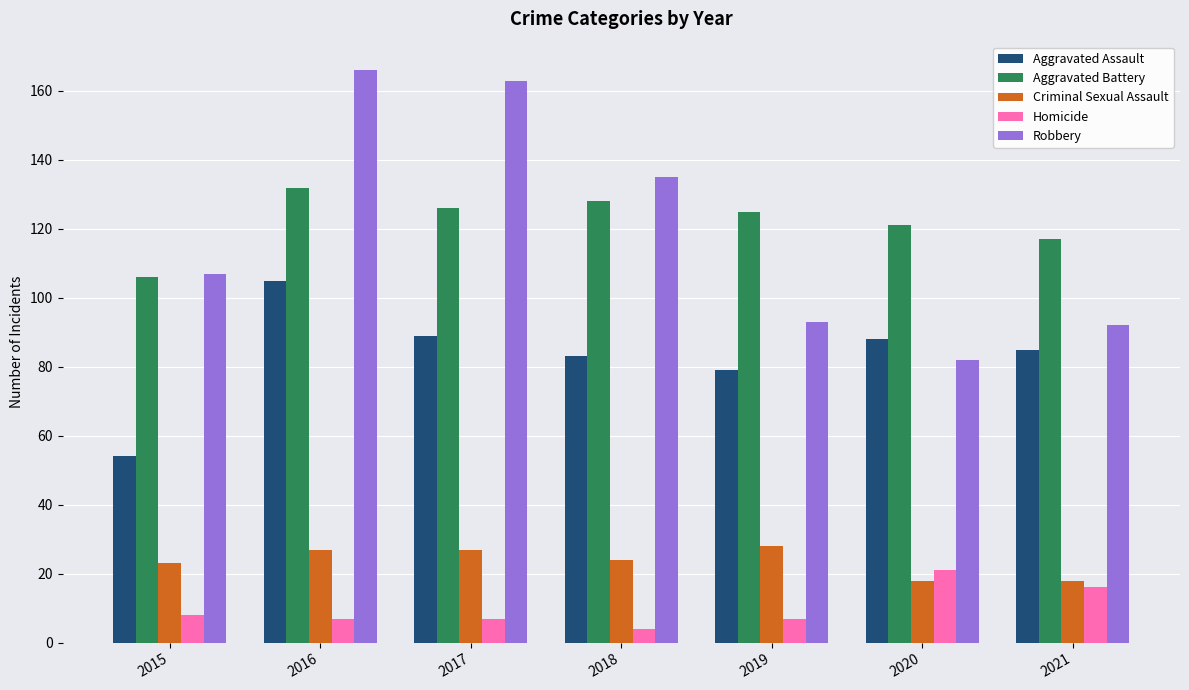

Rank the series by their maximum value, from highest to lowest.

Robbery, Aggravated Battery, Aggravated Assault, Criminal Sexual Assault, Homicide